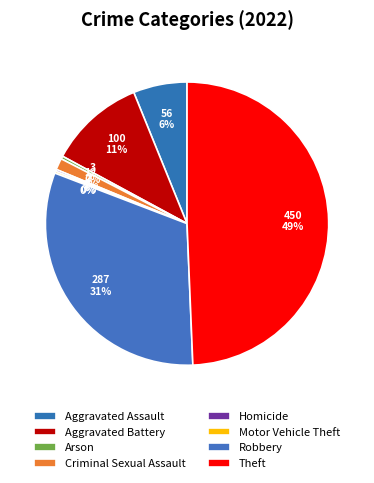

How many slices are in this pie chart?

8